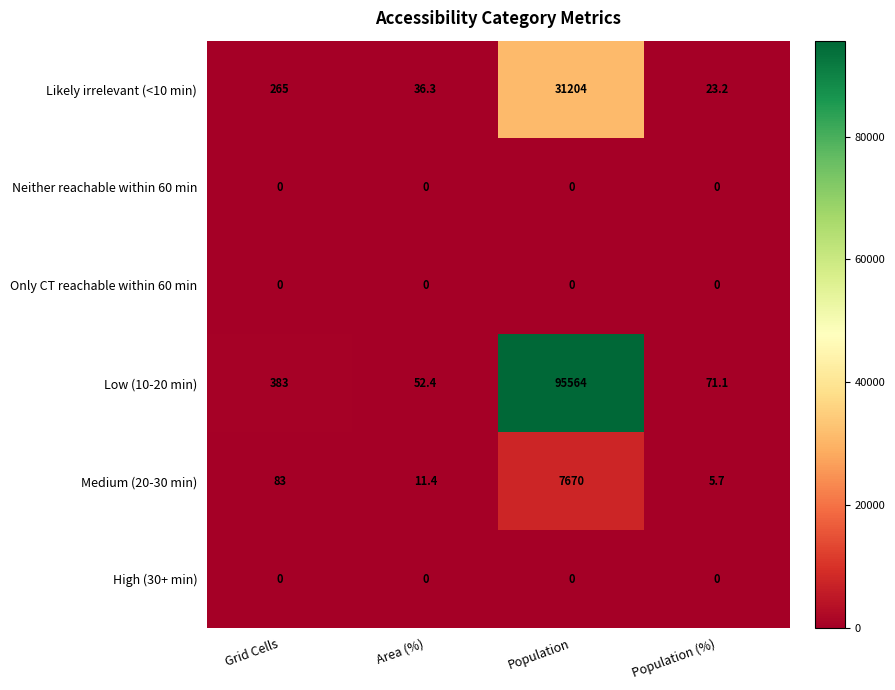

What is the lowest value of the Medium (20-30 min) series?

5.7